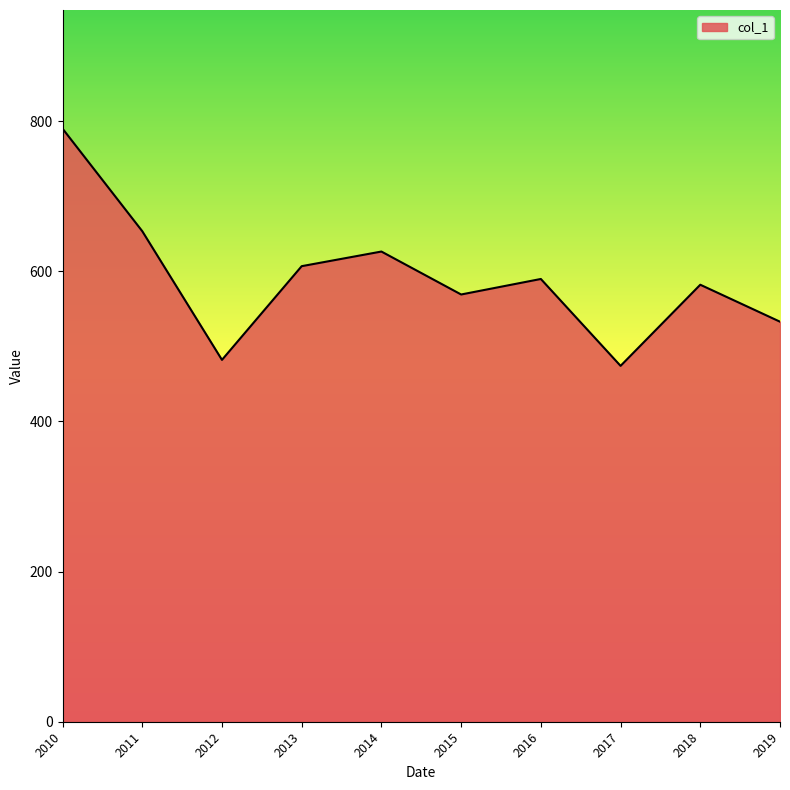

What value does the data have at 2014?

626.2